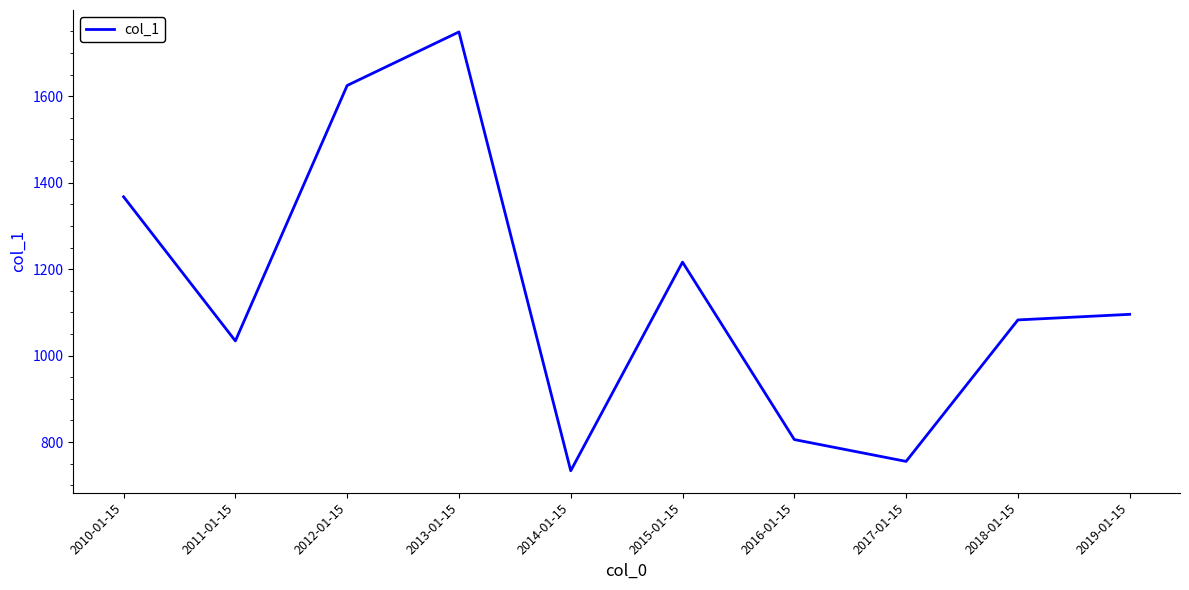

The value at 2012-01-15 is 2489.7. True or false?

False